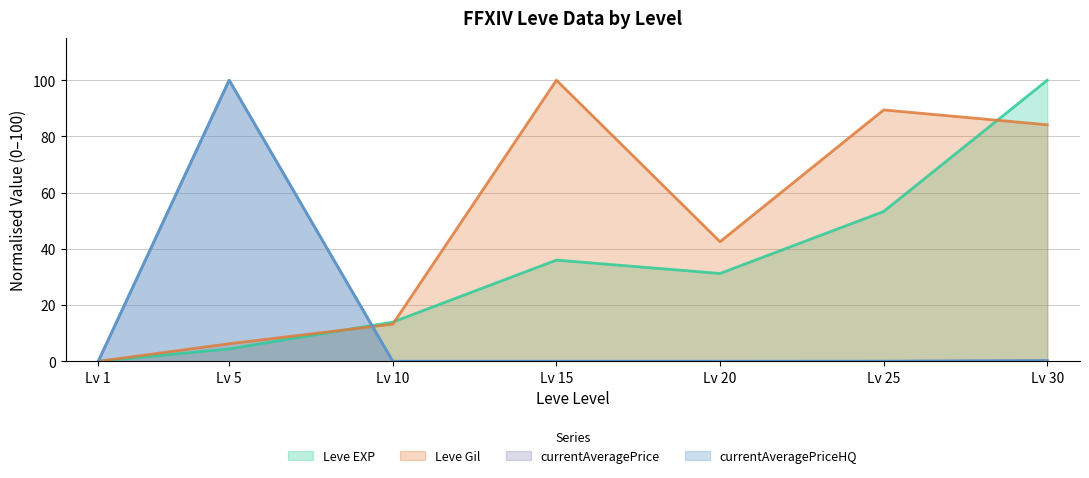

Which category has the highest value in the currentAveragePriceHQ series?

Lv 5